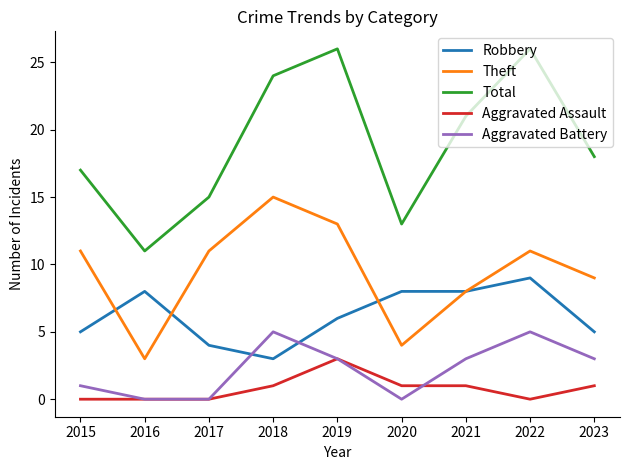

What is the total value across all series at 2017?

30